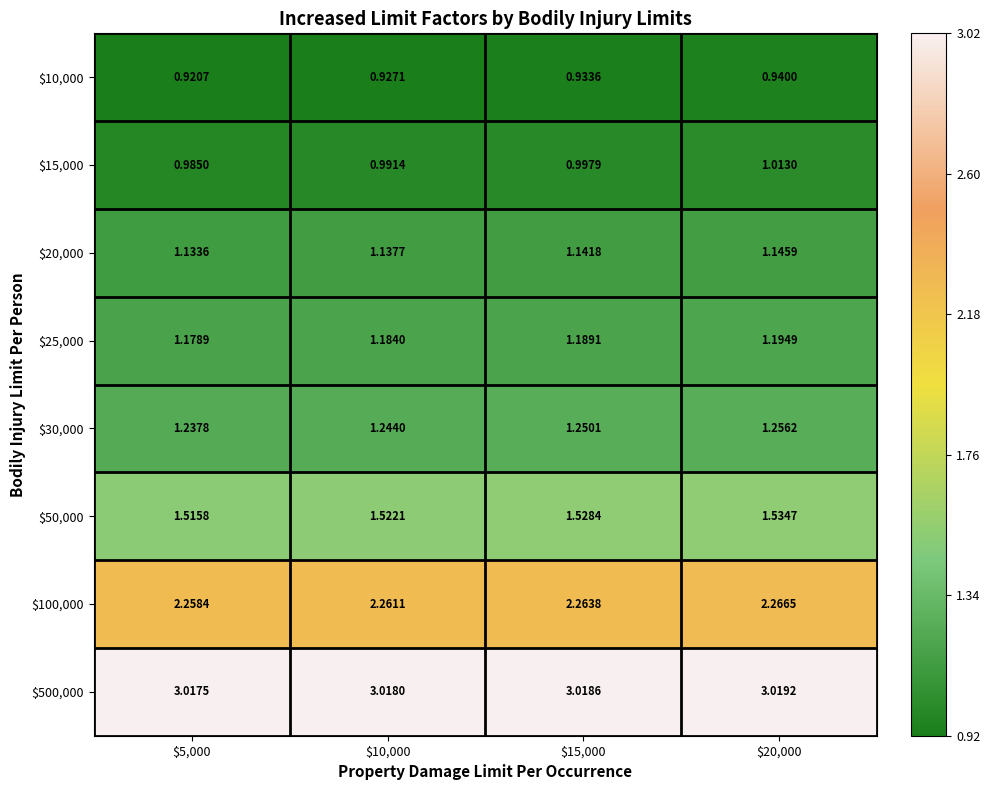

Reading left to right, extract all data points from this chart.

$10,000: $5,000=0.9	$10,000=0.9	$15,000=0.9	$20,000=0.9
$15,000: $5,000=1.0	$10,000=1.0	$15,000=1.0	$20,000=1.0
$20,000: $5,000=1.1	$10,000=1.1	$15,000=1.1	$20,000=1.1
$25,000: $5,000=1.2	$10,000=1.2	$15,000=1.2	$20,000=1.2
$30,000: $5,000=1.2	$10,000=1.2	$15,000=1.3	$20,000=1.3
$50,000: $5,000=1.5	$10,000=1.5	$15,000=1.5	$20,000=1.5
$100,000: $5,000=2.3	$10,000=2.3	$15,000=2.3	$20,000=2.3
$500,000: $5,000=3.0	$10,000=3.0	$15,000=3.0	$20,000=3.0